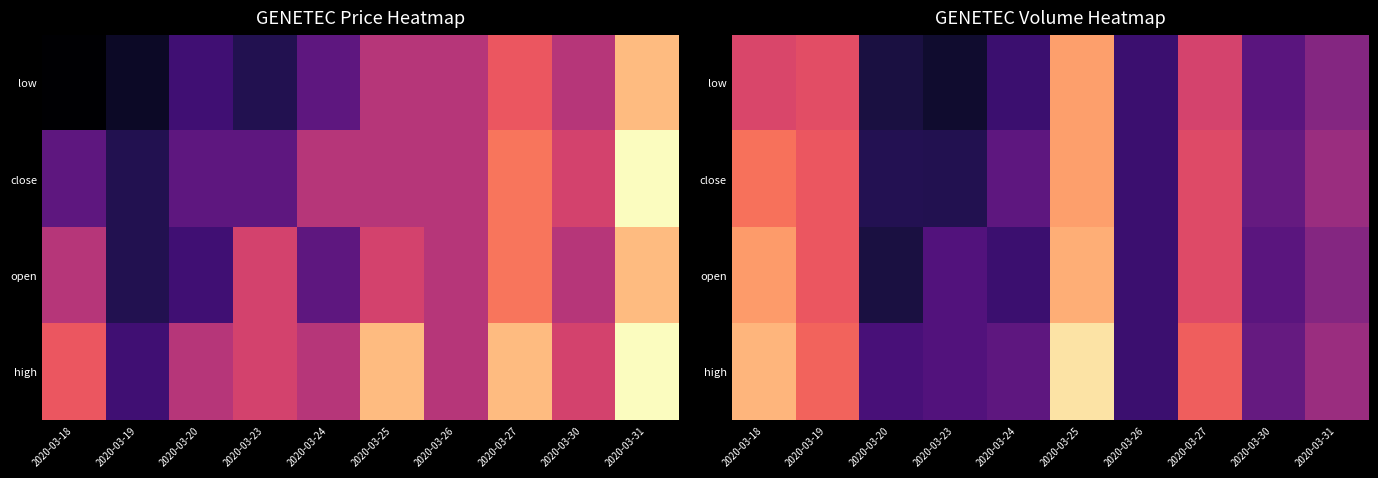

At which label does high reach its peak?

2020-03-25